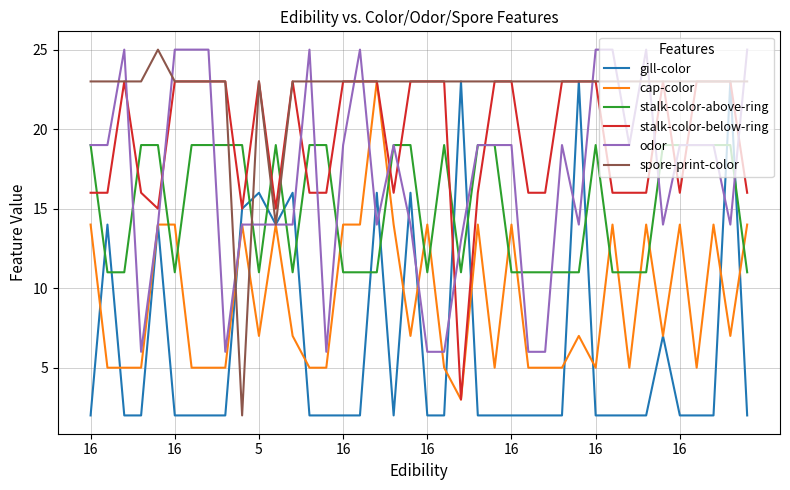

What is the greatest value displayed?

25